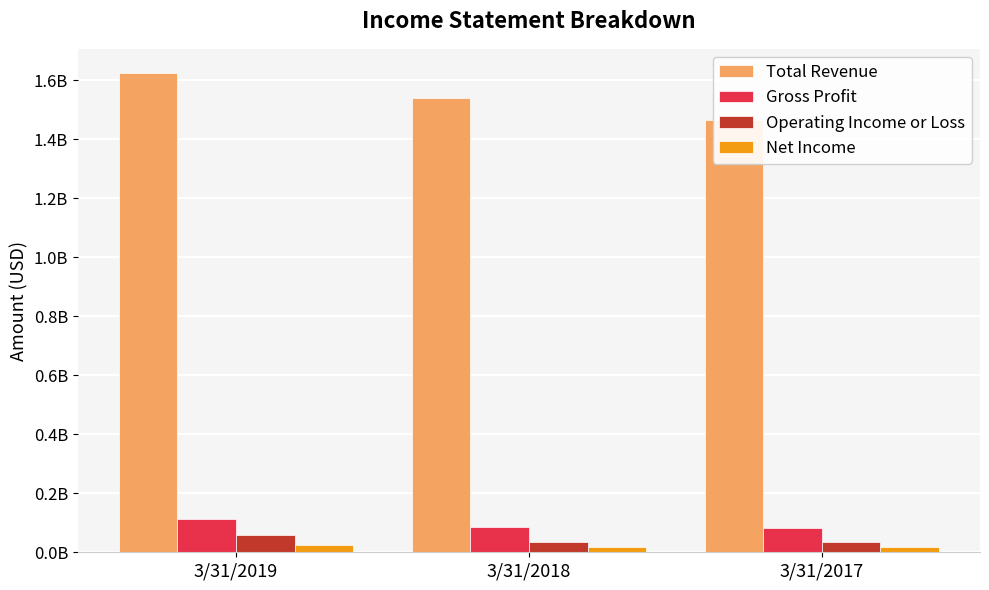

What is the value of the Gross Profit bar at the 2nd from the left?

86327000